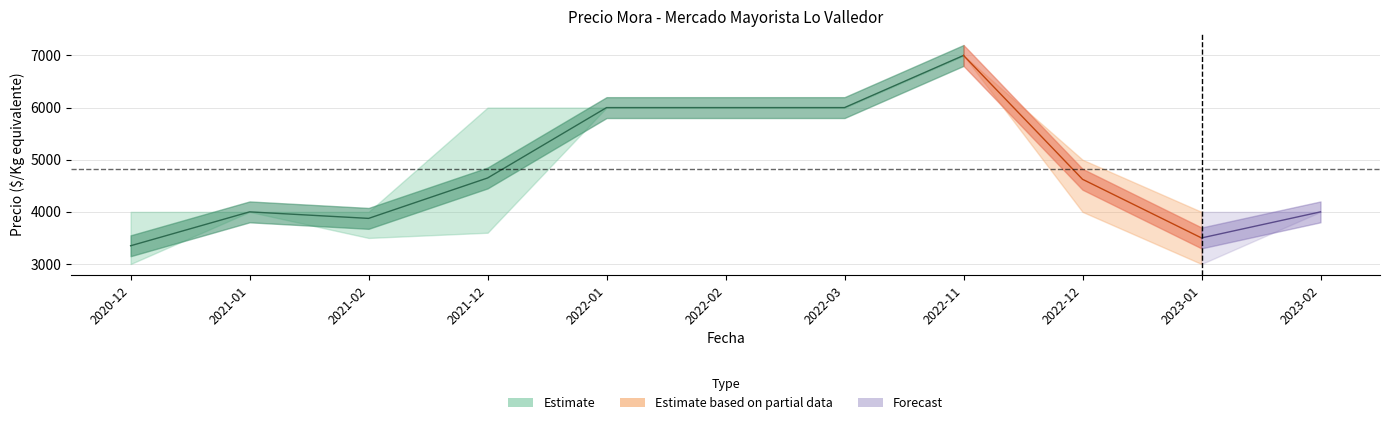

What is the difference between the second highest and second lowest values in the Precio minimo series?

3000